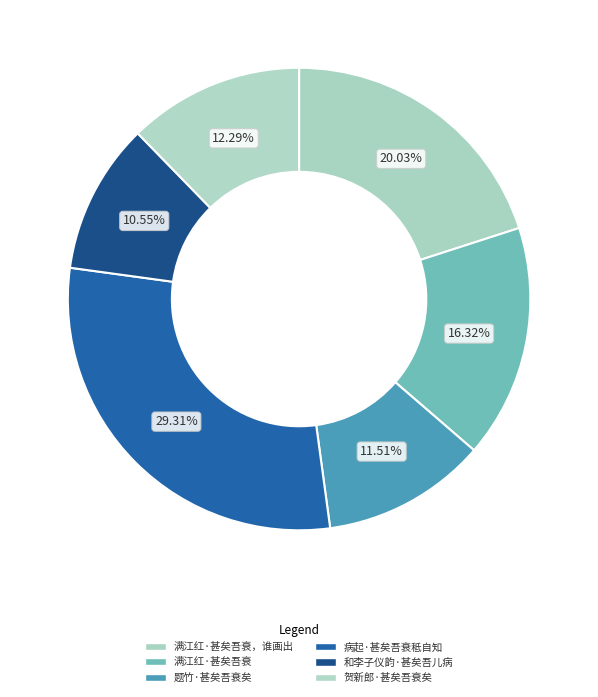

Is 贺新郎·甚矣吾衰矣 the majority of the pie?

No